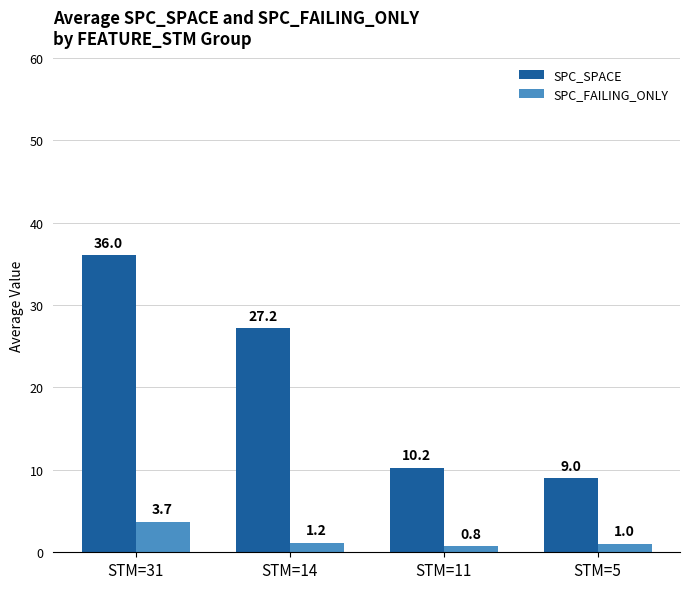

How many bars are there in each group?

2